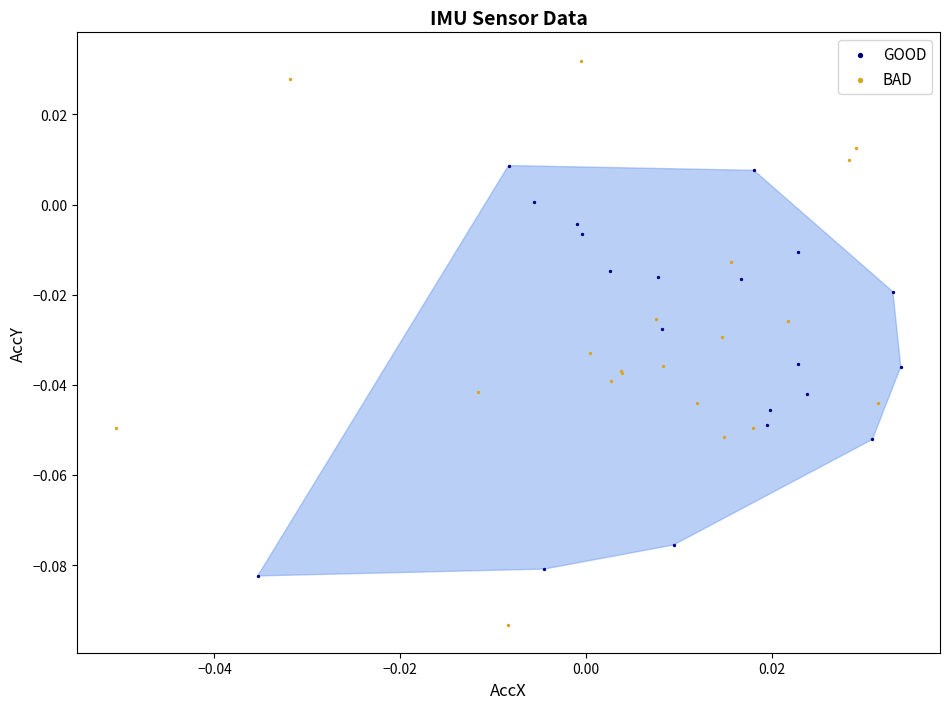

Which series contains the highest Y value?

BAD